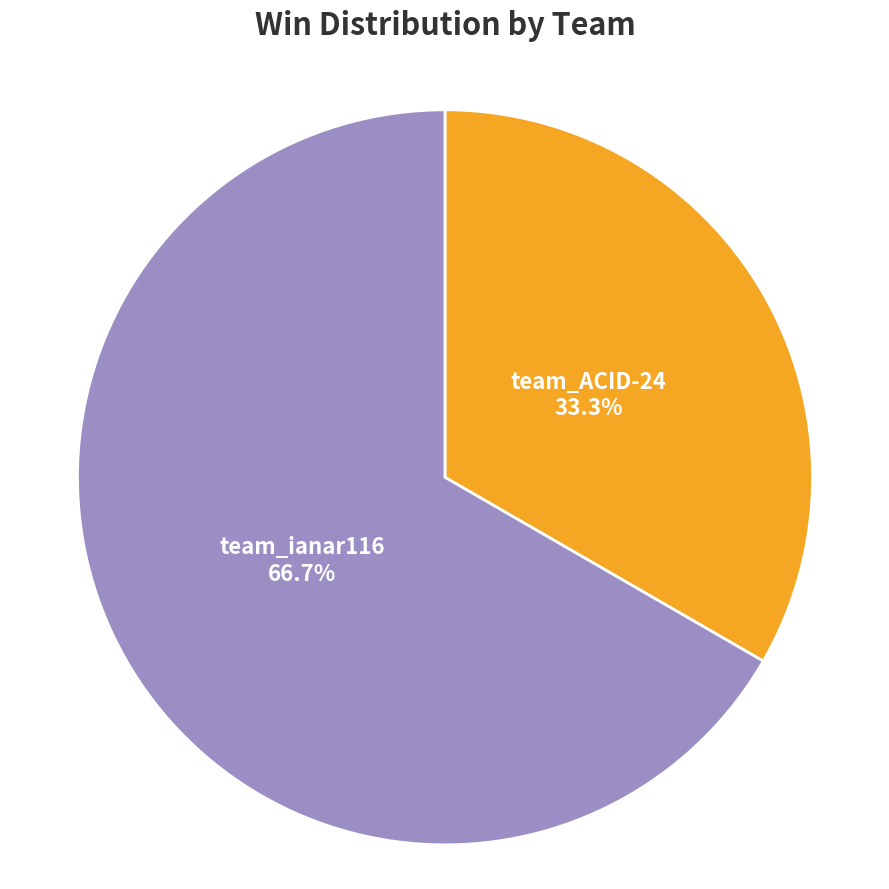

What is the ratio of the value at team_ianar116 to the value at team_ACID-24?

2.0